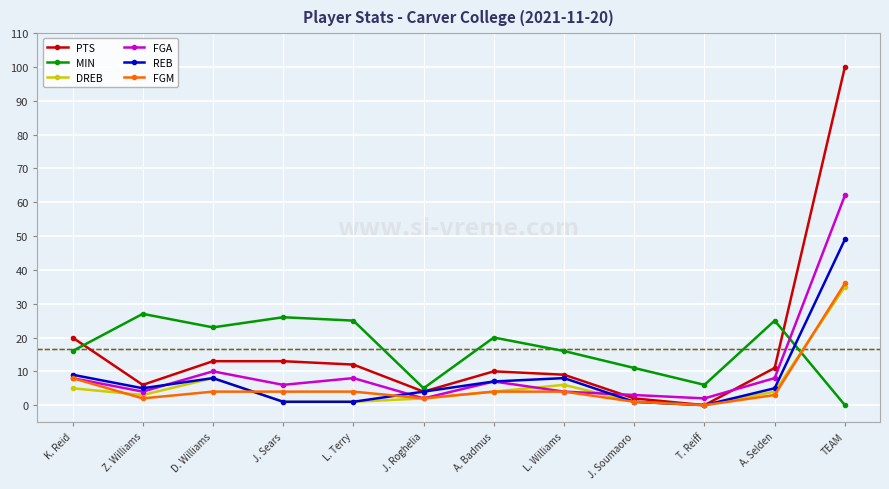

At which category does FGA reach its first local peak?

D. Williams